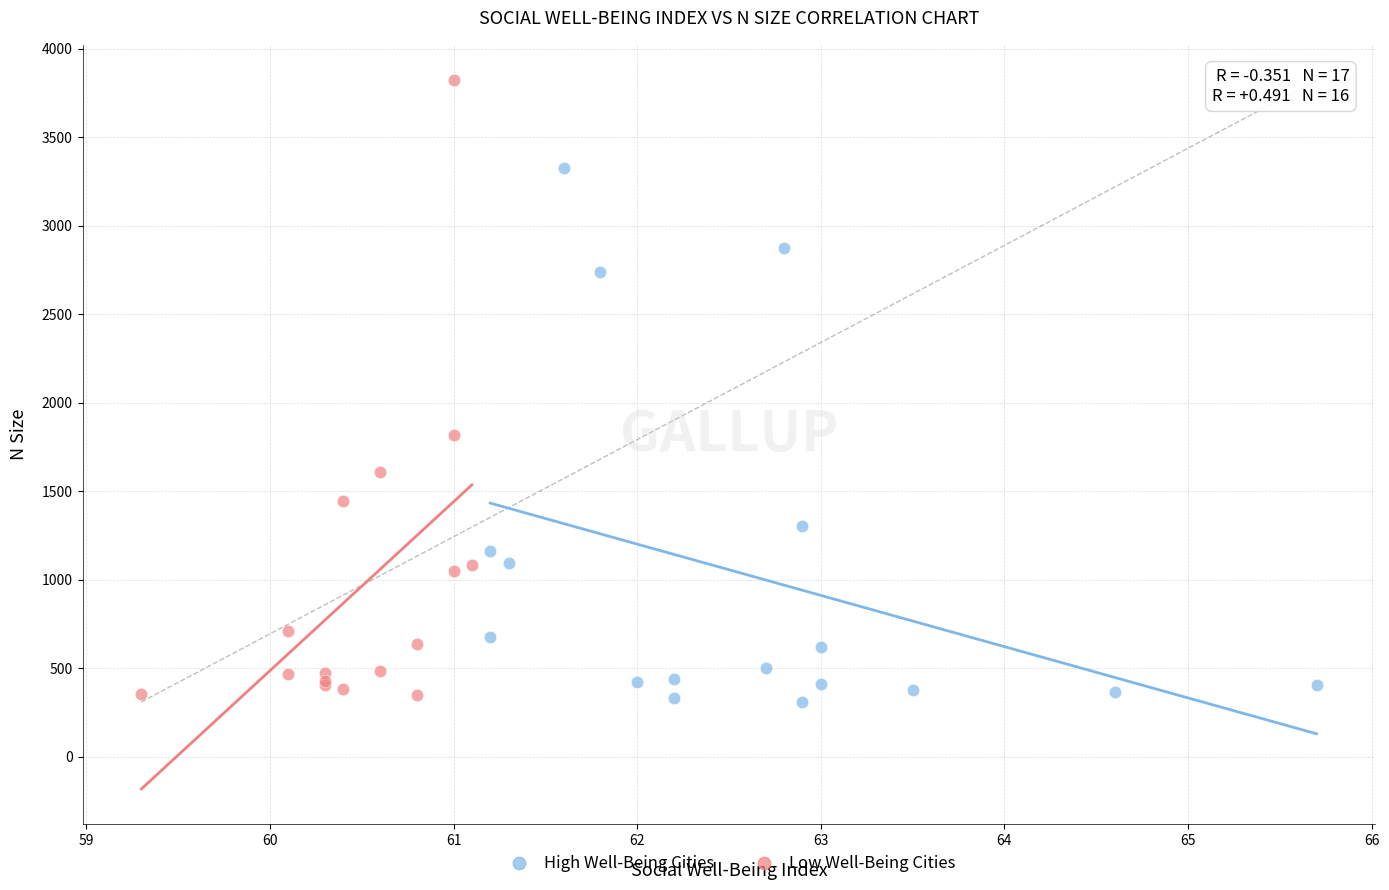

Which series contains the highest Y value?

Low Well-Being Cities